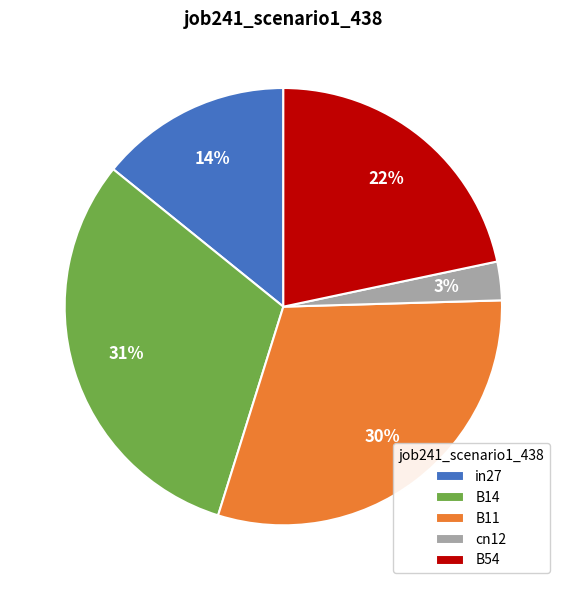

Is in27 the majority of the pie?

No